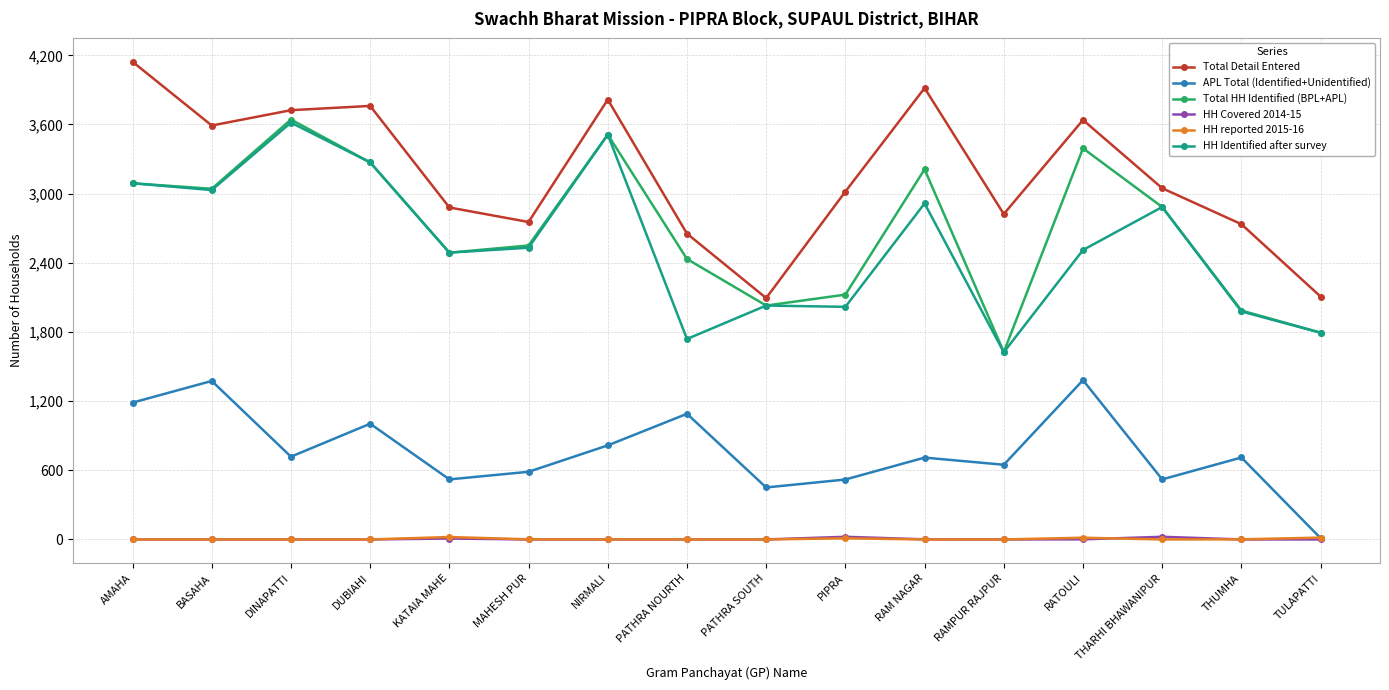

What are all the series names shown in the legend?

Total Detail Entered, APL Total (Identified+Unidentified), Total HH Identified (BPL+APL), HH Covered 2014-15, HH reported 2015-16, HH Identified after survey